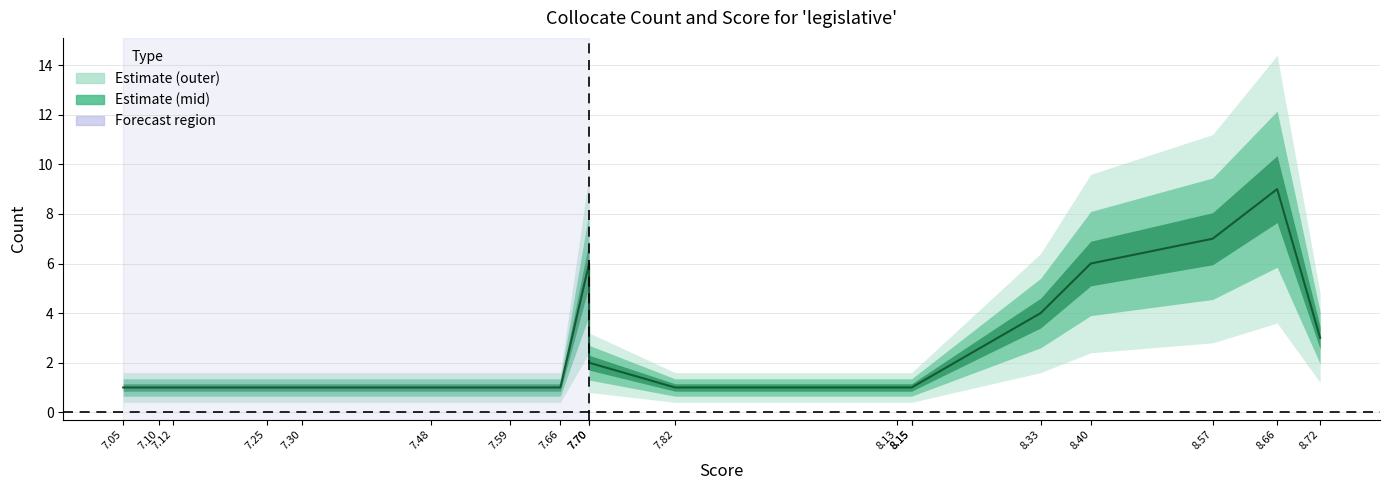

What is the difference between the maximum and minimum values?

8